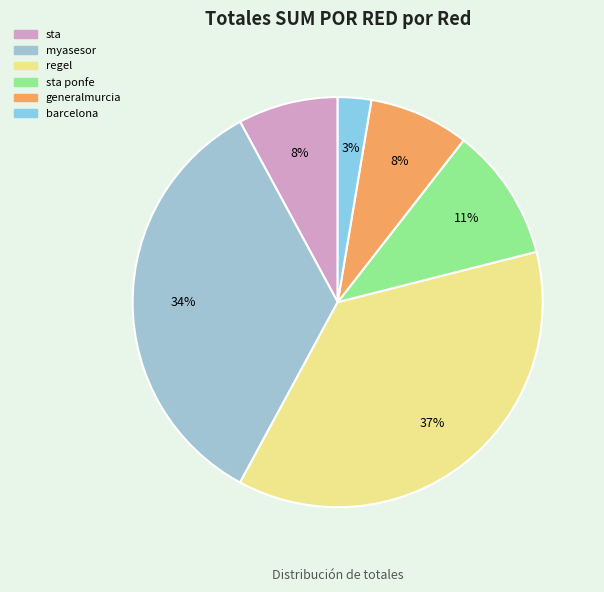

Count the number of slices in the pie.

6